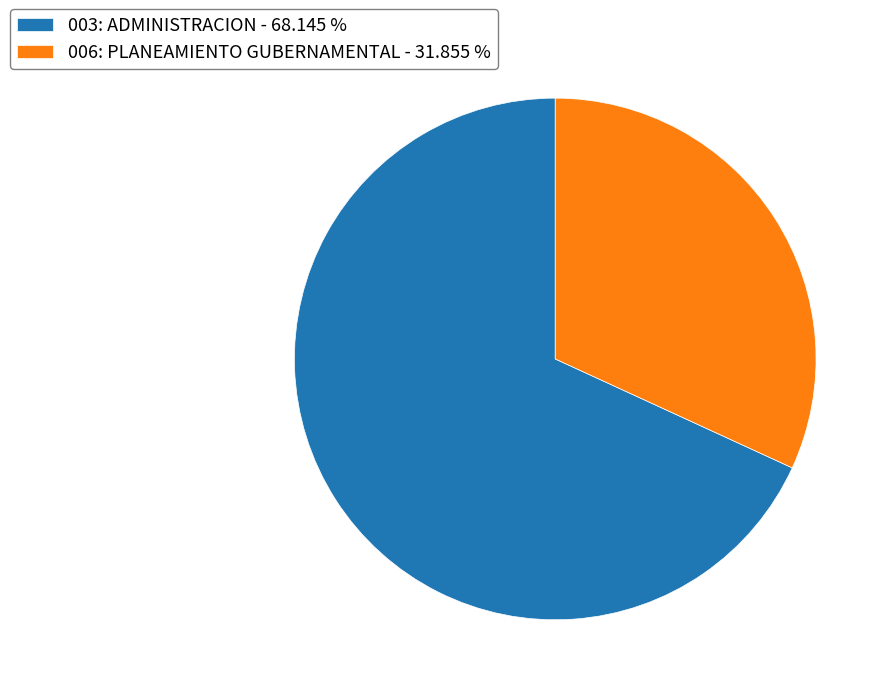

Which has a higher value, 003: ADMINISTRACION or 006: PLANEAMIENTO GUBERNAMENTAL?

003: ADMINISTRACION